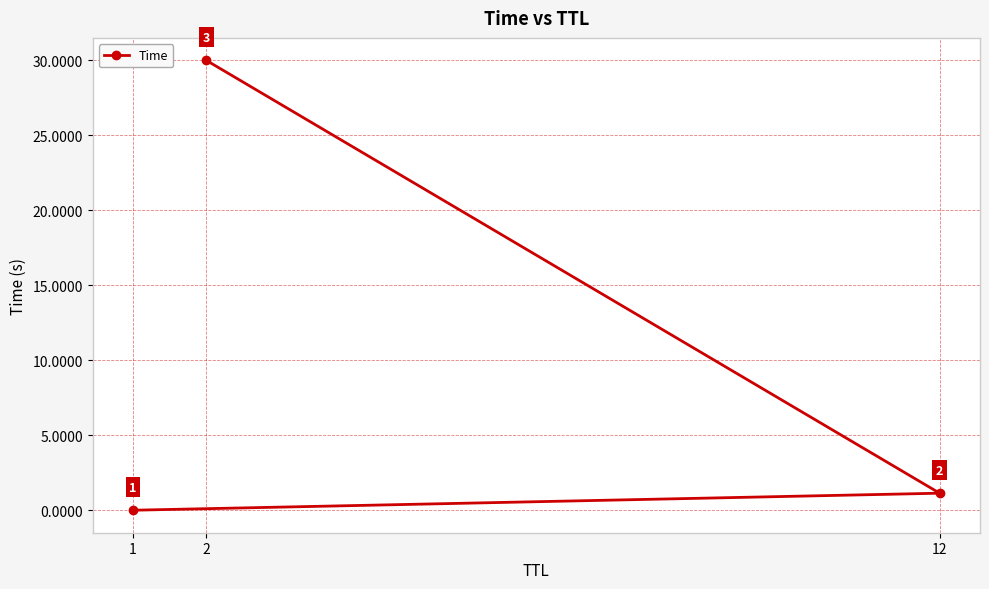

How many categories are shown in the chart?

3